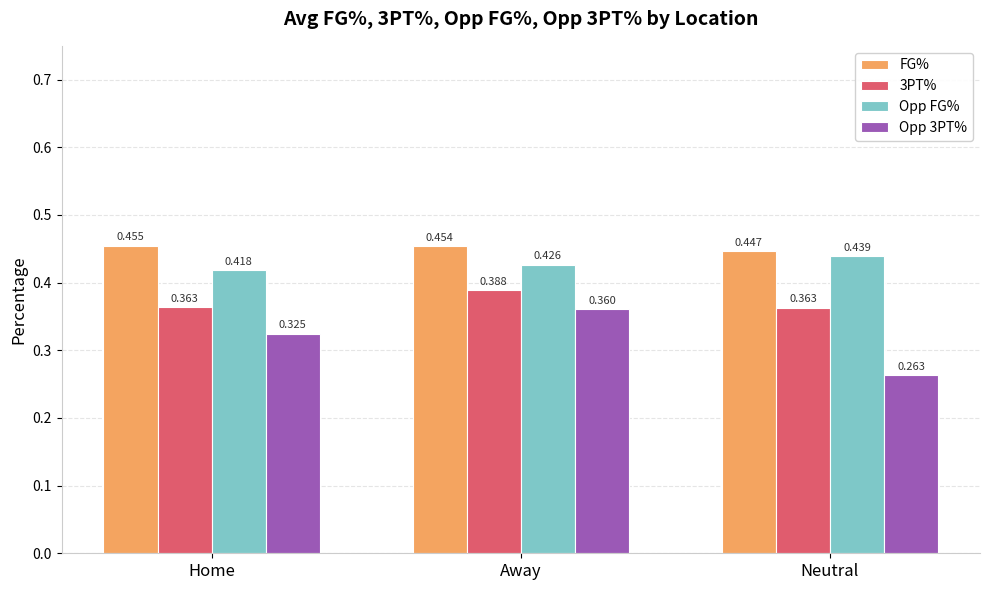

What is the label of the 1st bar from the right?

Neutral